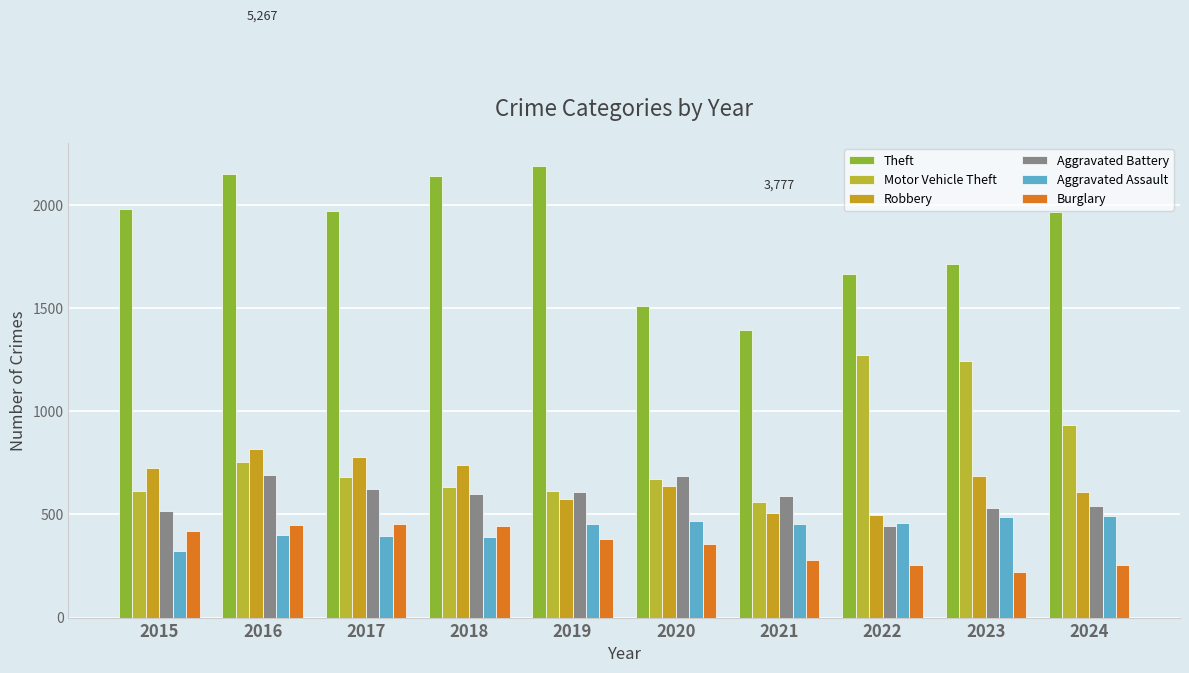

What is the difference between the second highest and minimum values in the Burglary series?

228